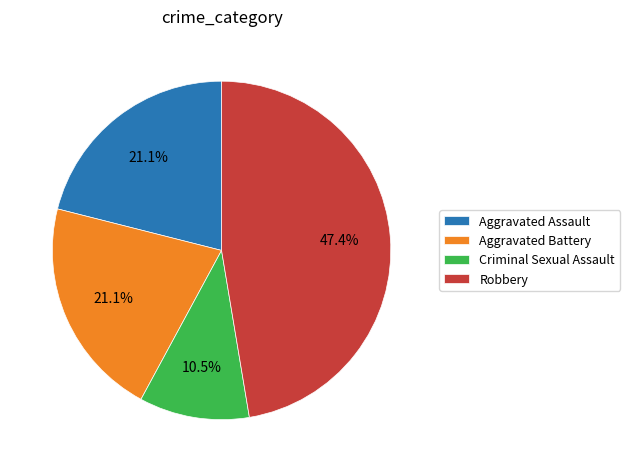

What is the ratio of the value at Aggravated Battery to the value at Robbery?

0.4